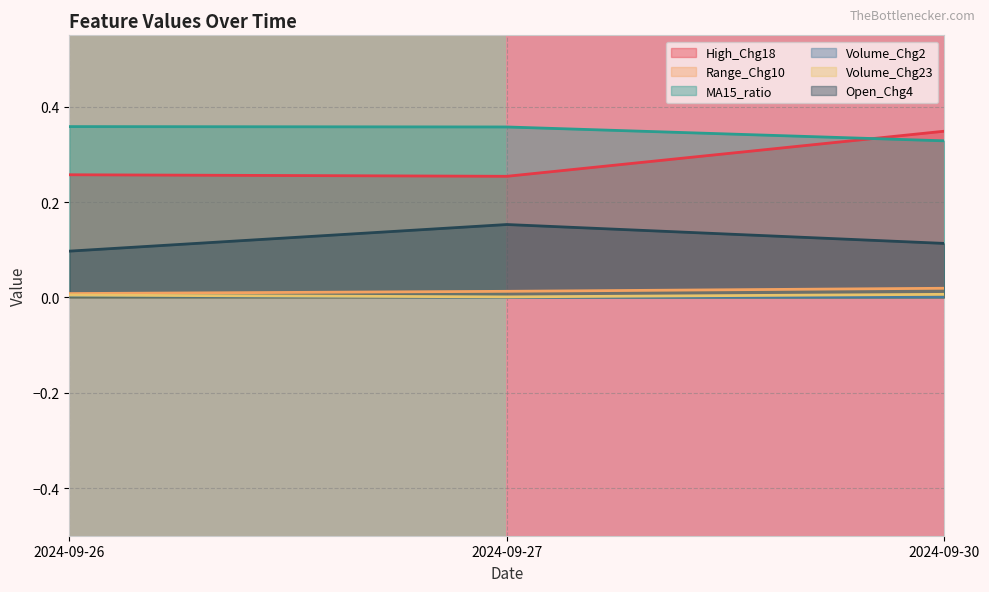

Is it true that MA15_ratio equals 0.2 at 2024-09-27?

False